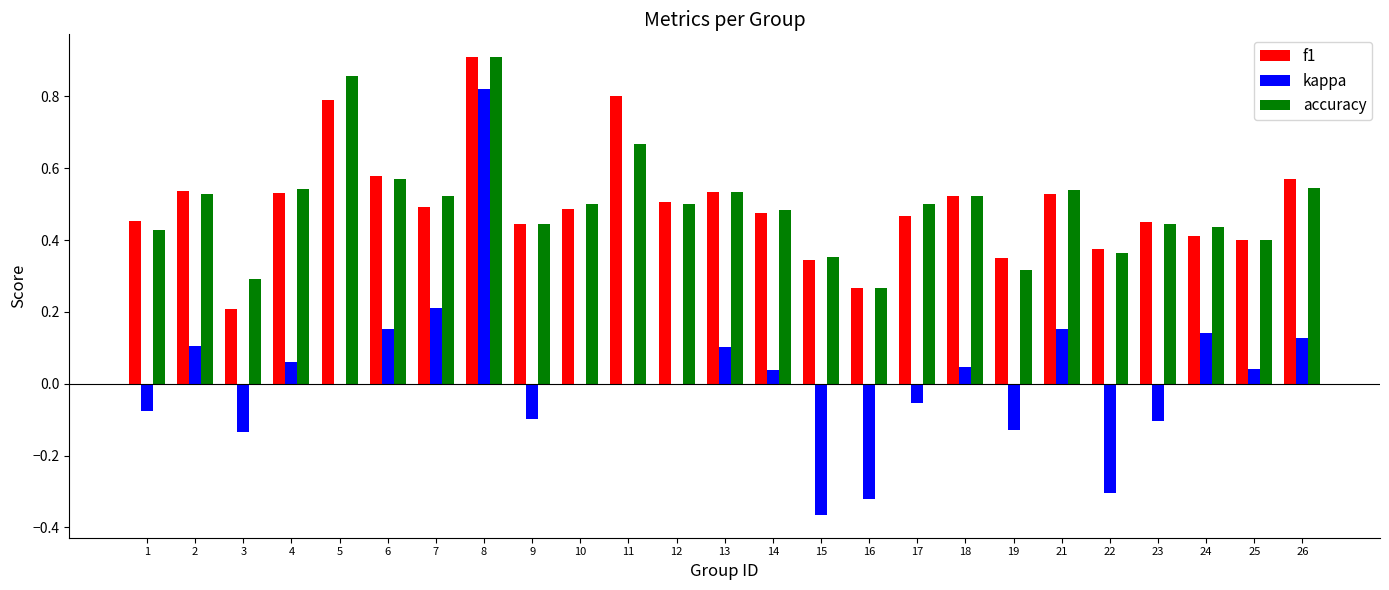

Is the value of accuracy at 8 greater than the value of f1 at 24?

Yes